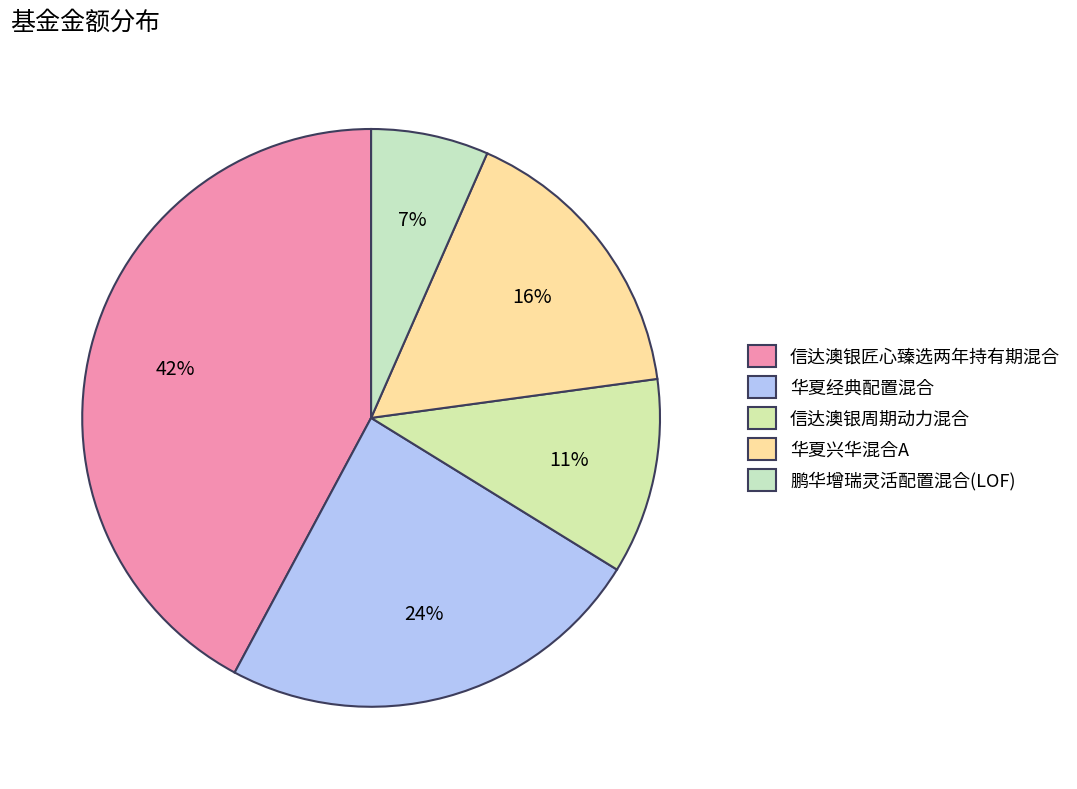

The 信达澳银周期动力混合 slice represents 6% of the pie. True or false?

False